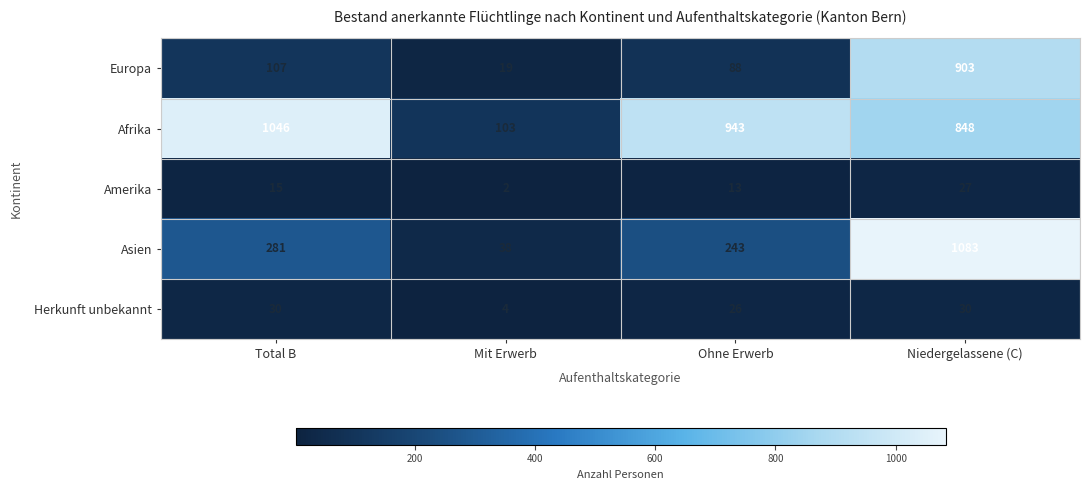

What is the greatest value displayed?

1083